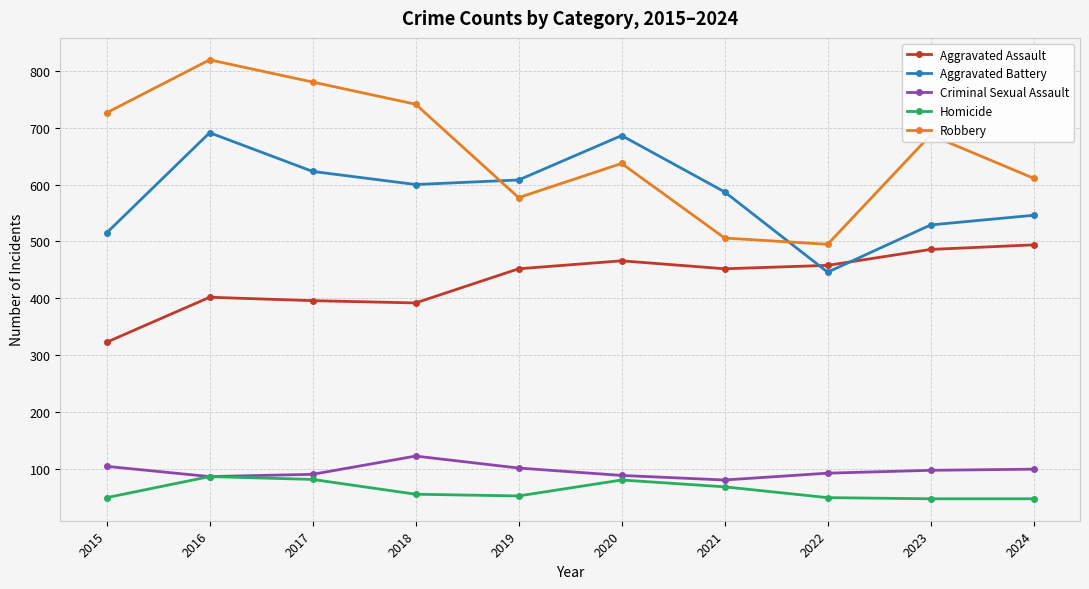

Does the chart have visible grid lines?

Yes